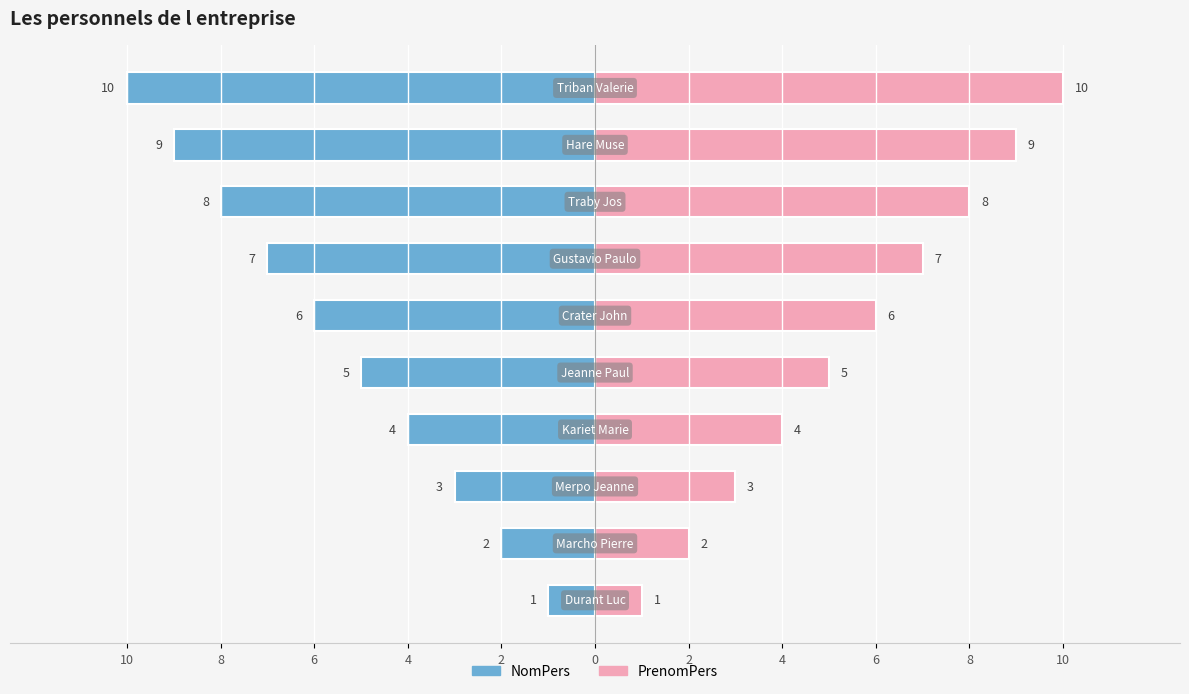

Reading left to right, what are all the values shown in this chart?

NomPers: 10=-1	8=-2	6=-3	4=-4	2=-5	0=-6	2=-7	4=-8	6=-9	8=-10
PrenomPers: 10=1	8=2	6=3	4=4	2=5	0=6	2=7	4=8	6=9	8=10